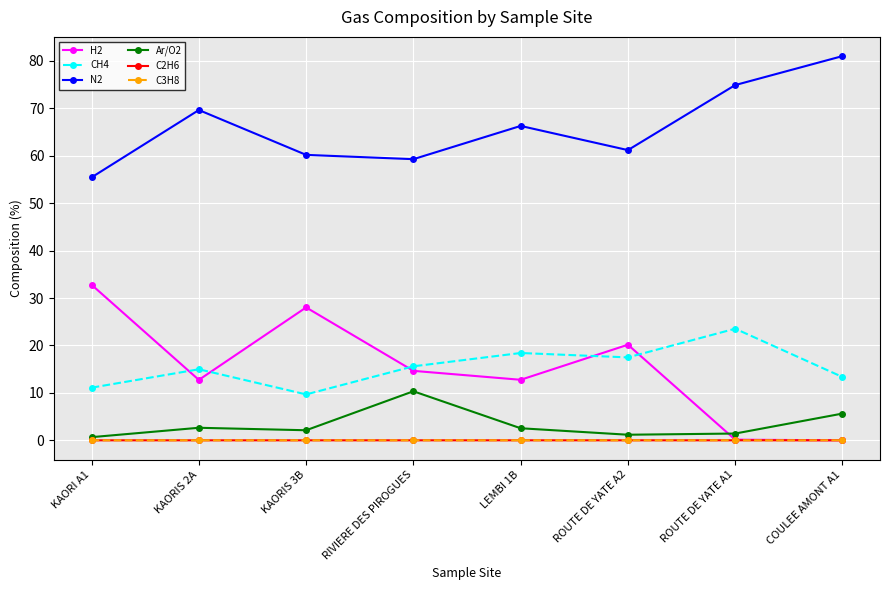

What is the highest value of the Ar/O2 series?

10.3